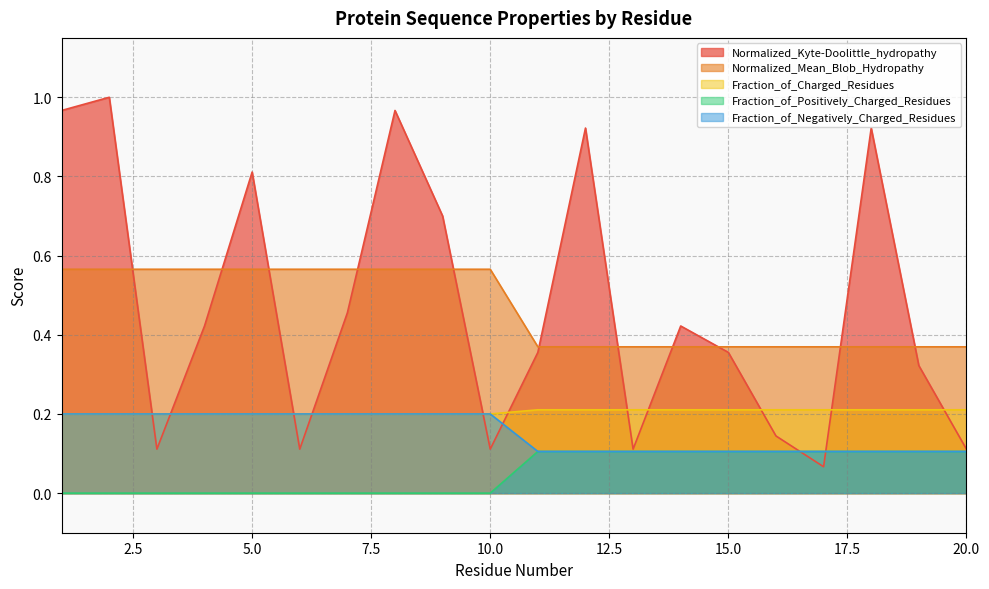

What is the value of the Fraction_of_Charged_Residues point at the 11th from the left?

0.2